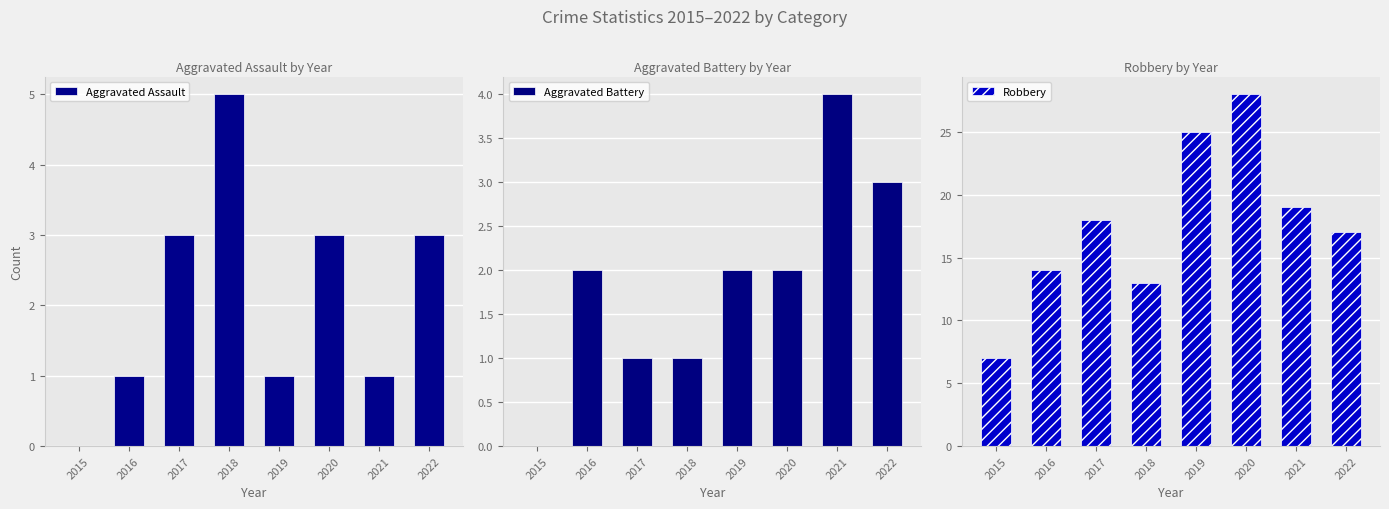

Reading left to right, list all the values displayed in this chart.

Aggravated Assault: 0	1	3	5	1	3	1	3
Aggravated Battery: 0	2	1	1	2	2	4	3
Robbery: 7	14	18	13	25	28	19	17